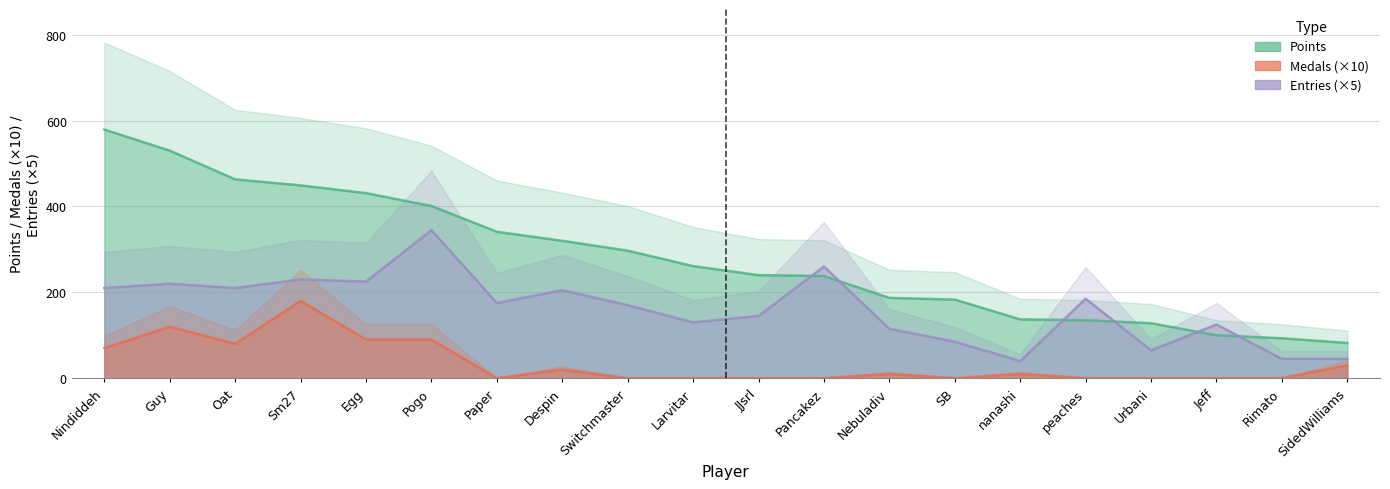

Reading right to left, what are all the values shown in this chart?

Points: 82	93	100	128	135	137	183	187	238	240	261	297	320	341	401	431	449	463	530	579
Medals: 30	0	0	0	0	10	0	10	0	0	0	0	20	0	90	90	180	80	120	70
Entries: 45	45	125	65	185	40	85	115	260	145	130	170	205	175	345	225	230	210	220	210